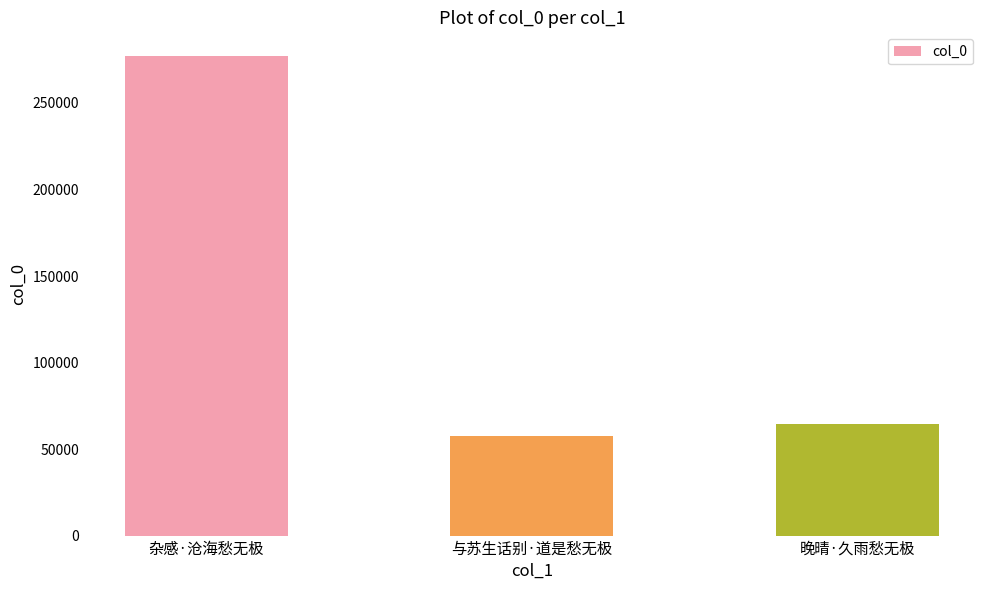

What is the ratio of the value at 杂感·沧海愁无极 to the value at 与苏生话别·道是愁无极?

4.8